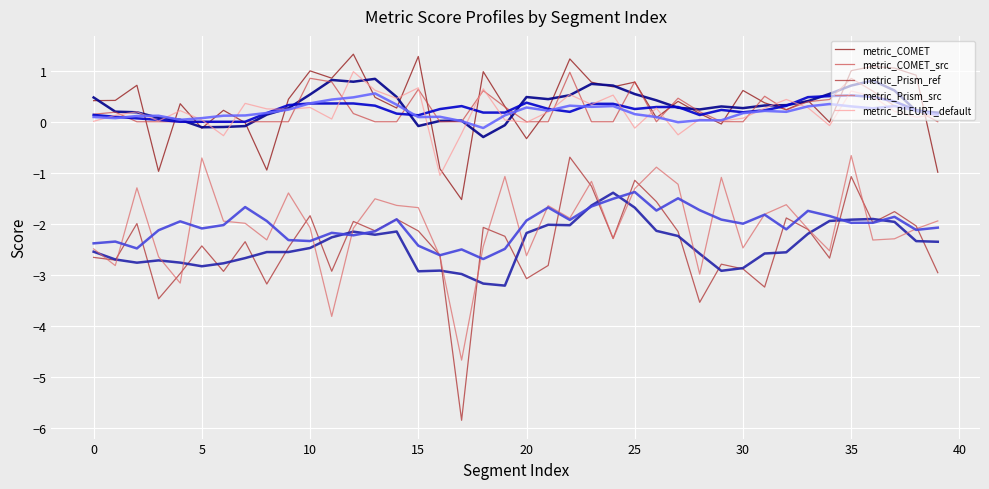

What is the maximum value shown in the chart?

1.3